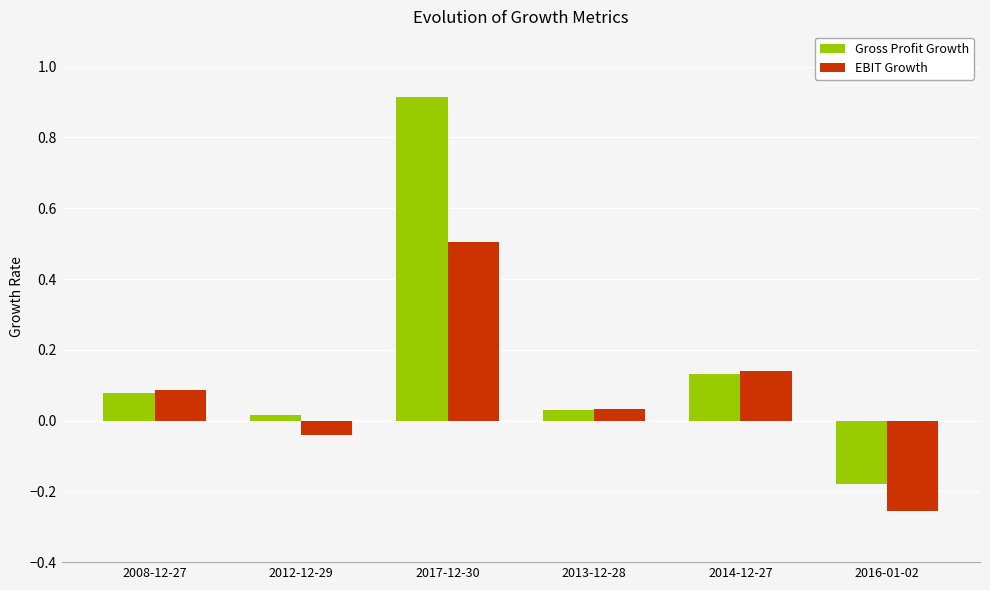

What is the difference between the maximum and minimum values in the Gross Profit Growth series?

1.1